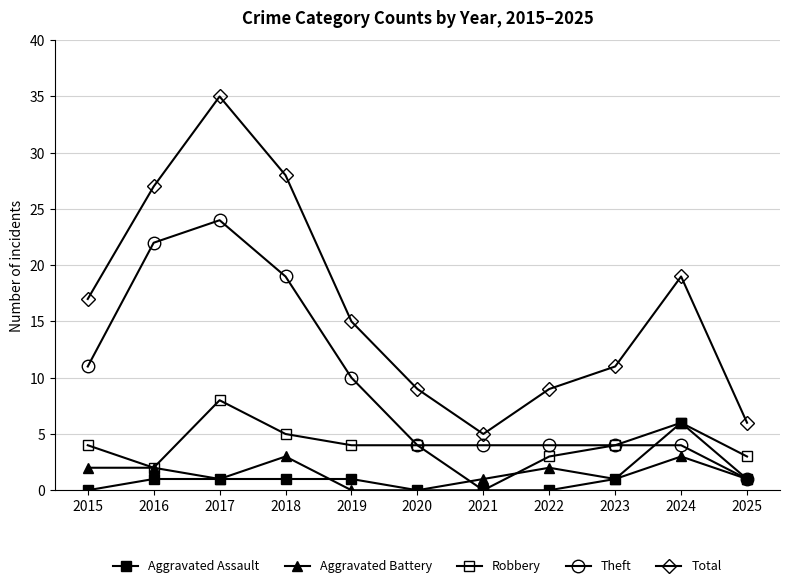

Count the number of categories in the chart.

11